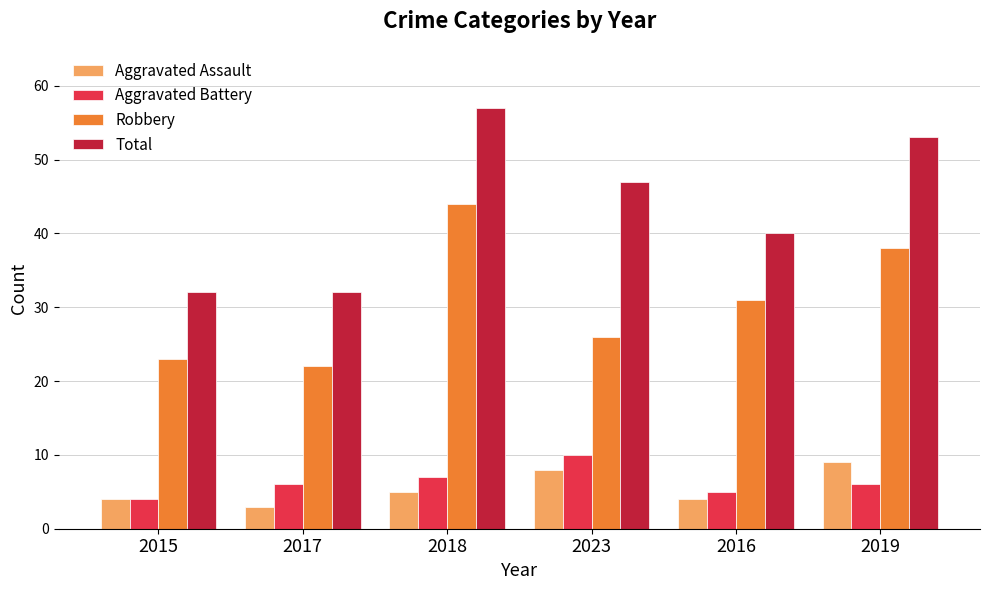

What is the approximate value of Robbery at 2019?

38